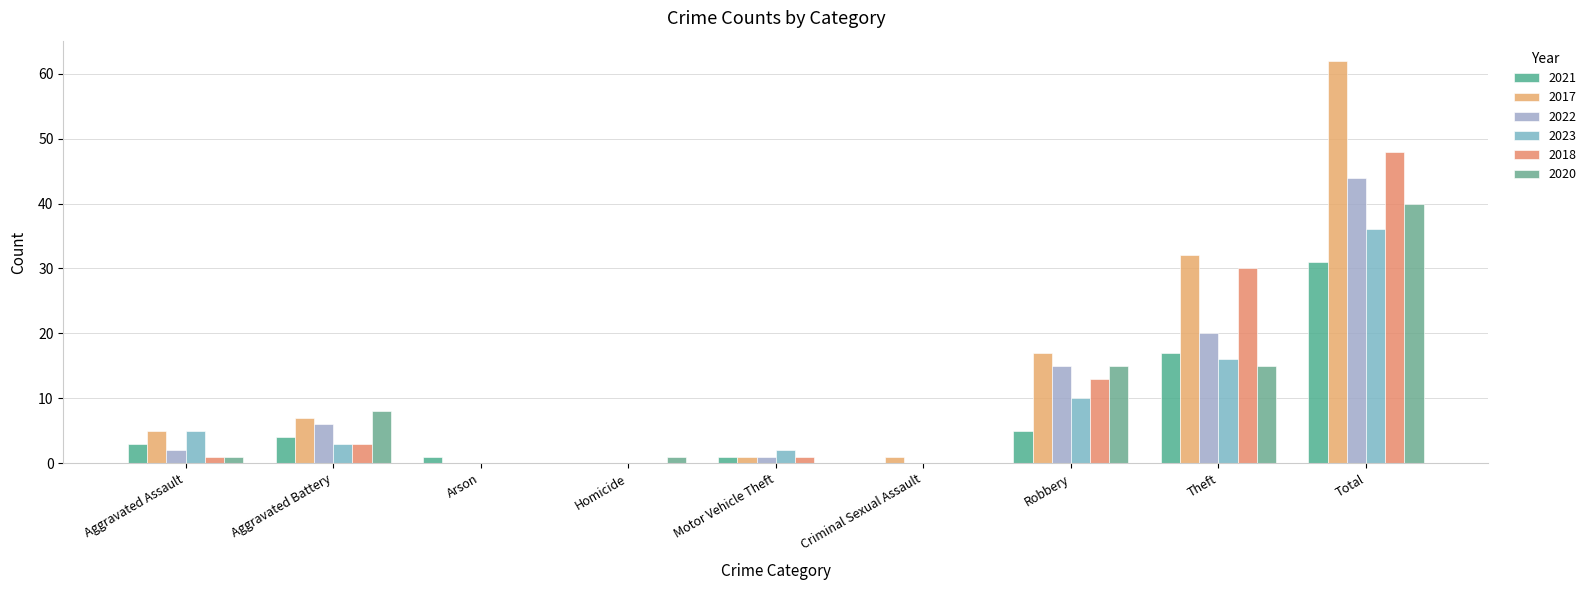

At which label does 2023 first exceed 3?

Aggravated Assault